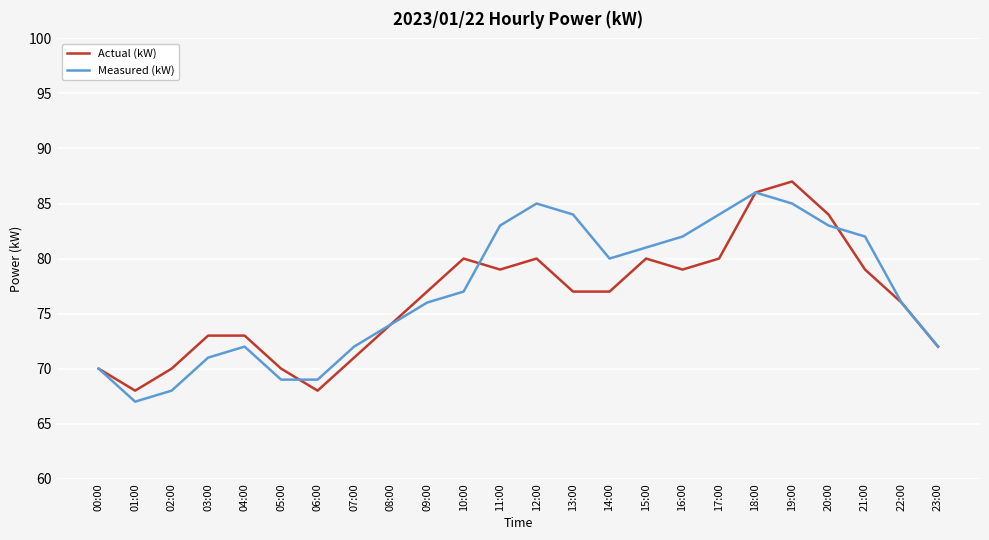

How many values in the Measured (kW) series are below 77?

12